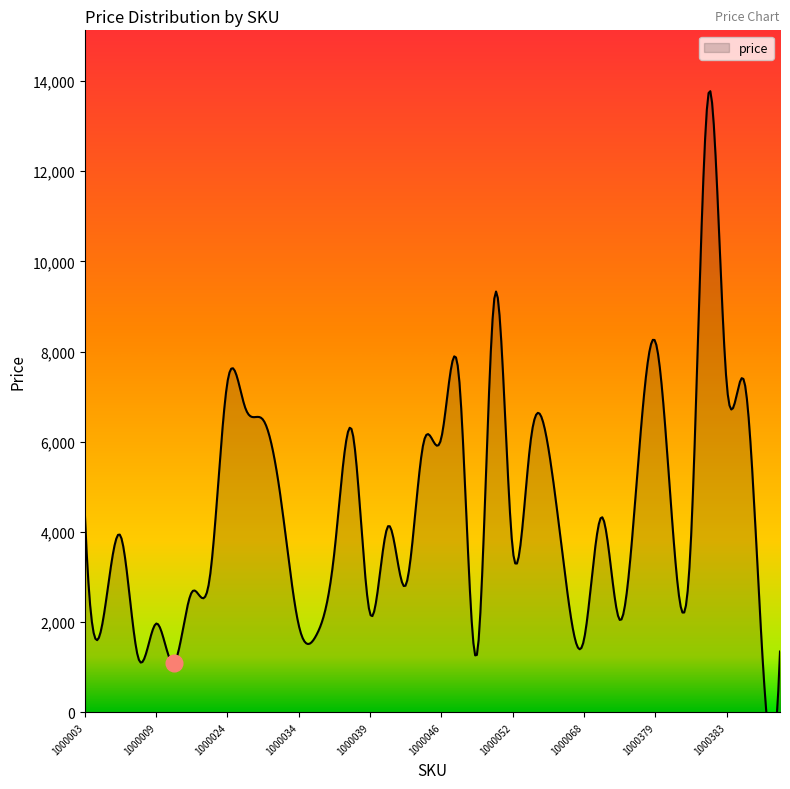

Rank the categories by value from highest to lowest.

1000382, 1000051, 1000379, 1000047, 1000024, 1000383, 1000384, 1000025, 1000031, 1000038, 1000046, 1000053, 1000045, 1000054, 1000073, 1000032, 1000003, 1000069, 1000040, 1000380, 1000006, 1000381, 1000052, 1000036, 1000017, 1000064, 1000041, 1000011, 1000039, 1000071, 1000005, 1000009, 1000034, 1000035, 1000068, 1000385, 1000386, 1000049, 1000008, 1000010